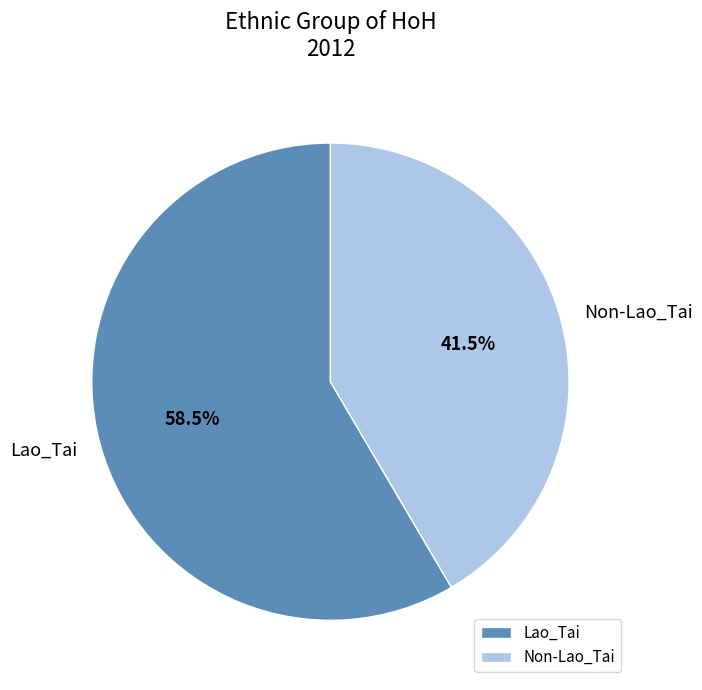

To the nearest percent, what is the difference between the Lao_Tai and Non-Lao_Tai slice percentages?

17%